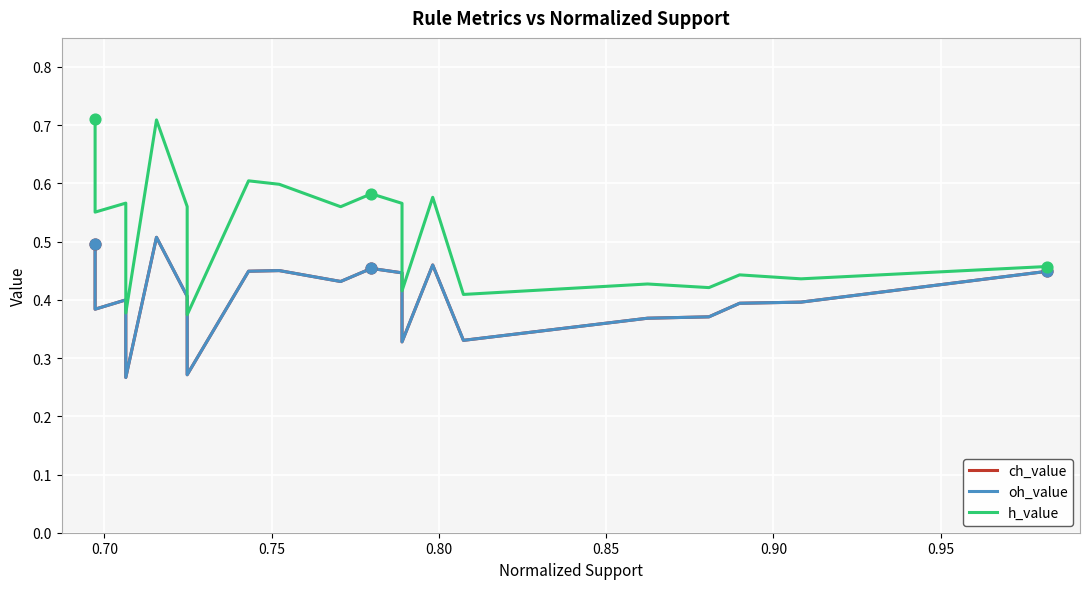

At how many categories does at least one series exceed 0?

20